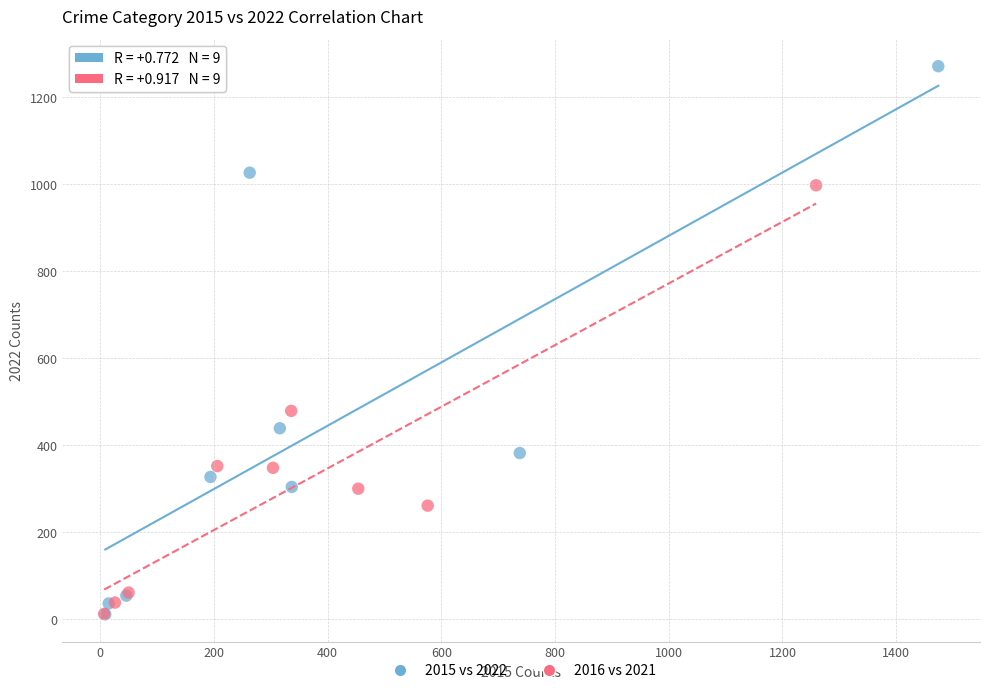

Which series contains the highest Y value?

2015 vs 2022